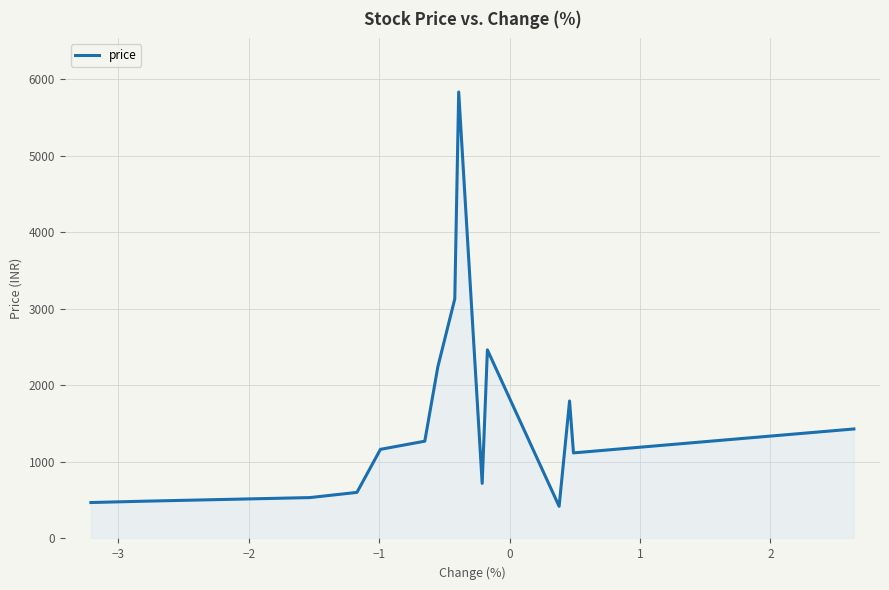

What is the greatest value displayed?

5836.5